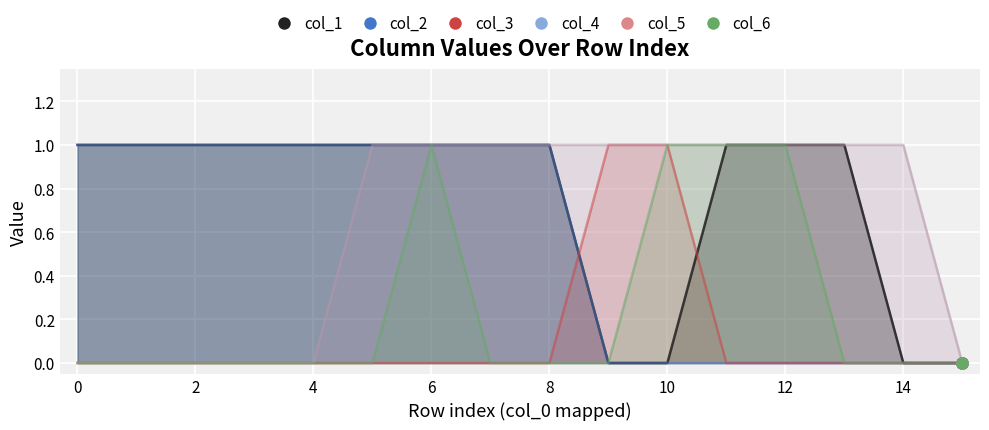

True or false: col_4 and col_3 intersect in this chart.

False